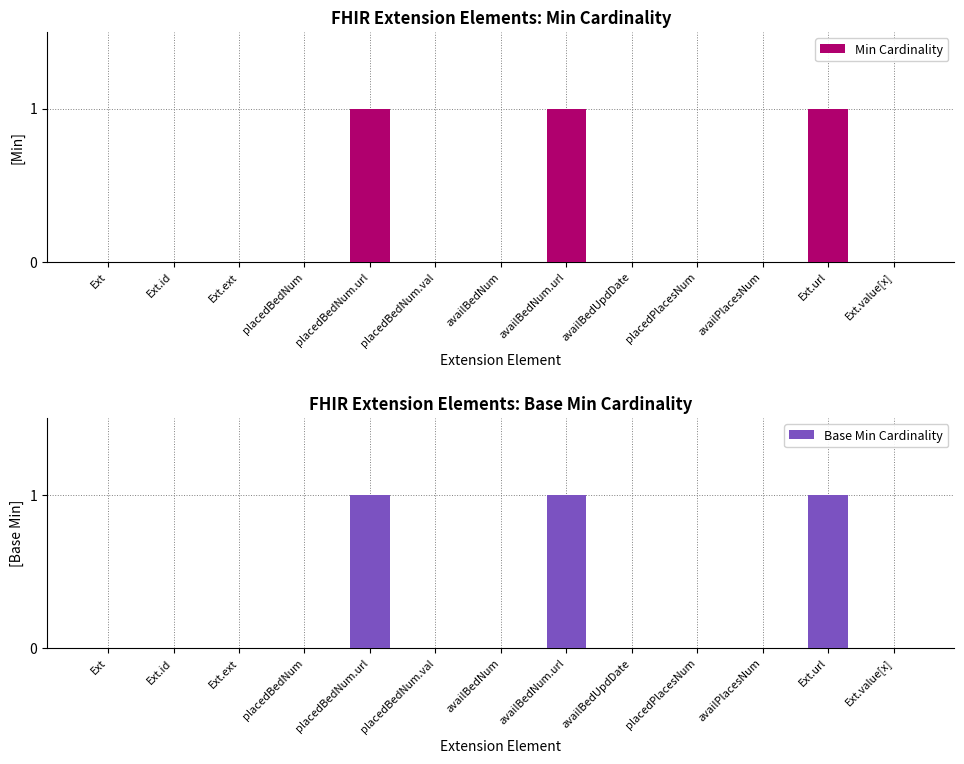

Which has a higher value, availBedUpdDate or Ext?

availBedUpdDate